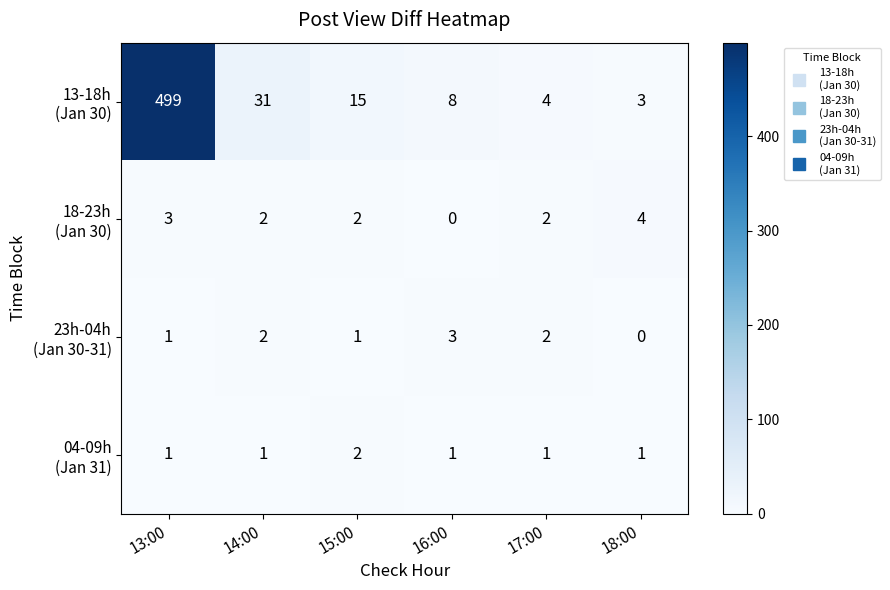

What is the total value across all series at 15:00?

20